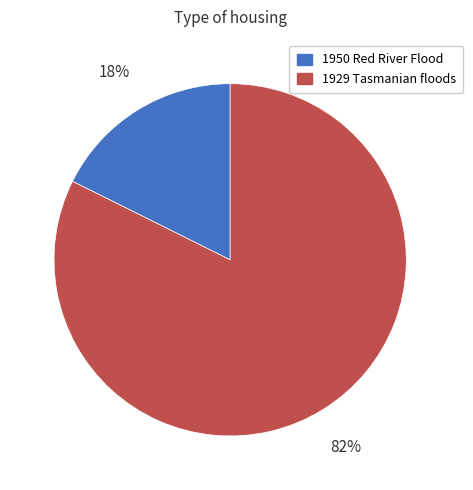

Does 1929 Tasmanian floods represent more than half of the total?

Yes